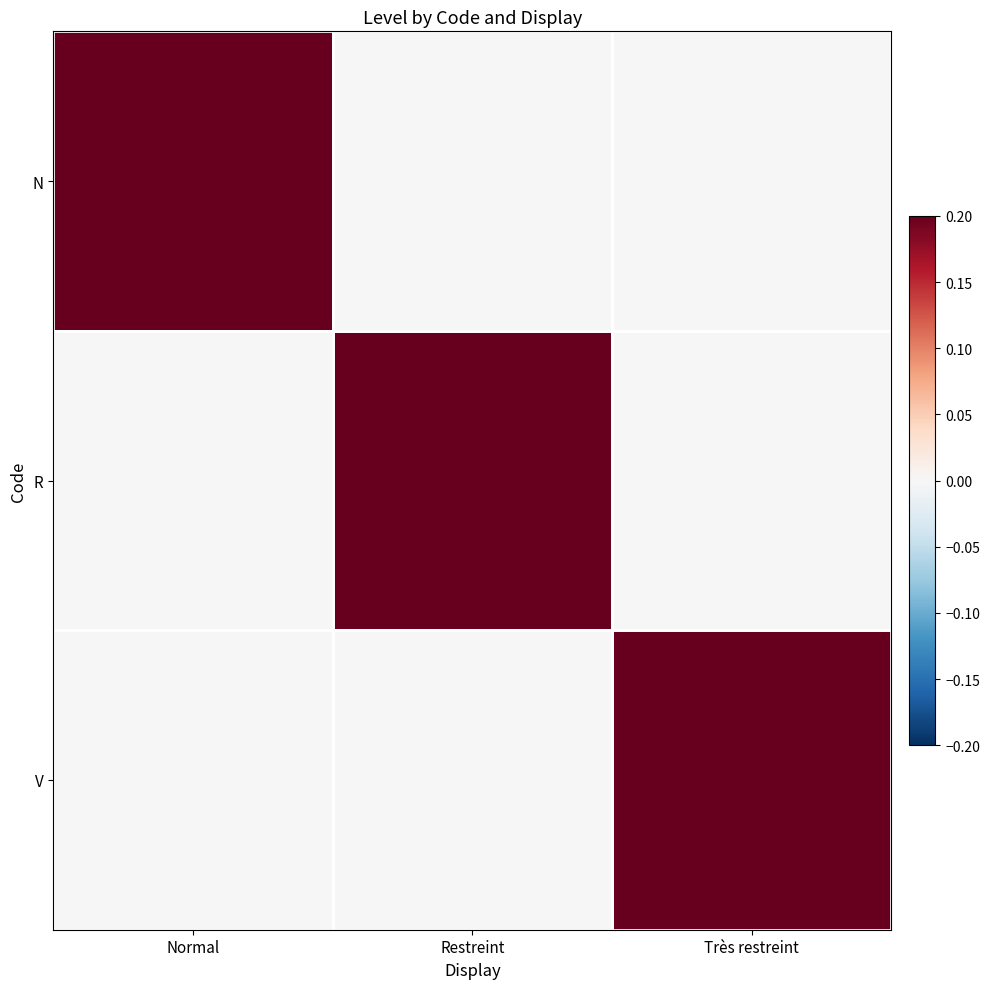

At Restreint, list the series in order from smallest to largest.

N, V, R